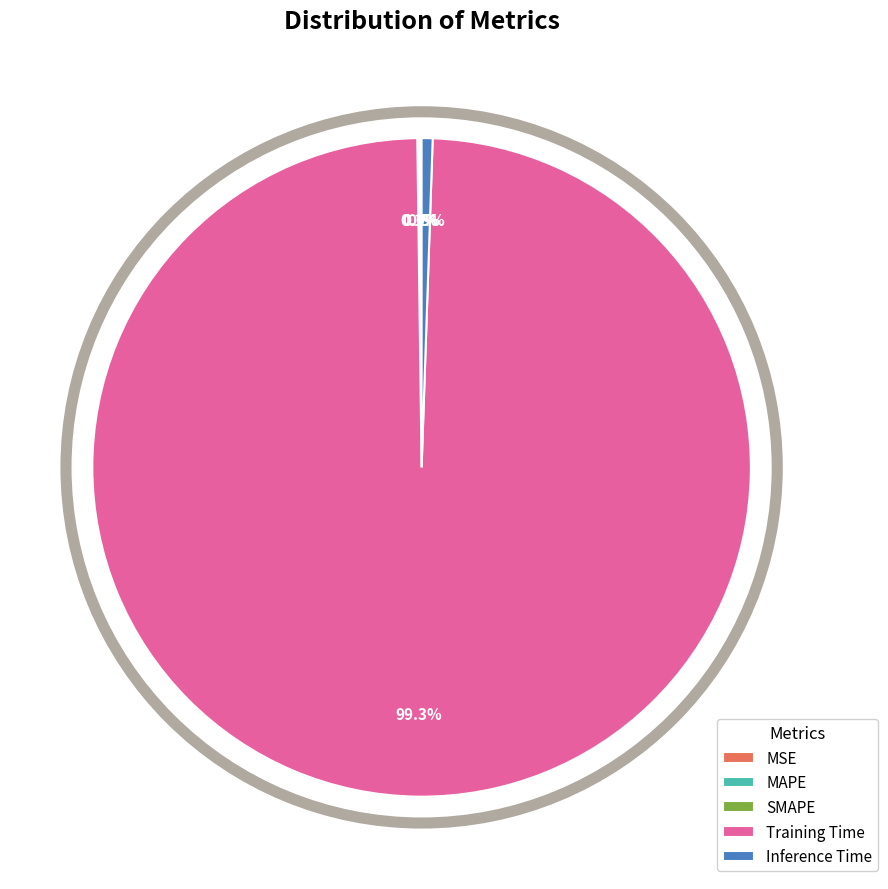

Do Inference Time and Training Time together represent more than half of the pie?

Yes